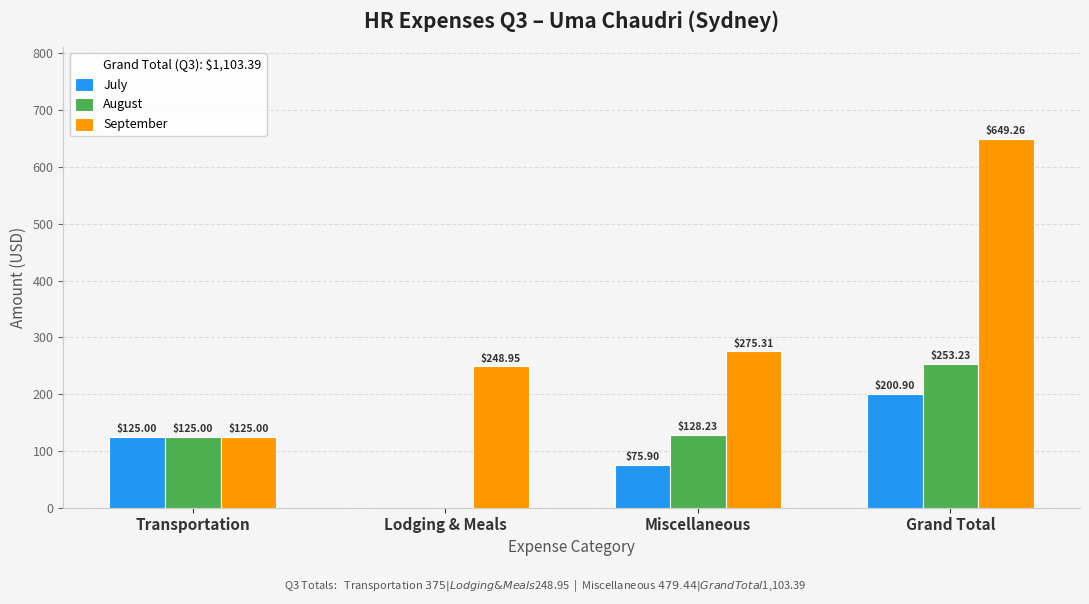

What is the total value across all series at Transportation?

375.0